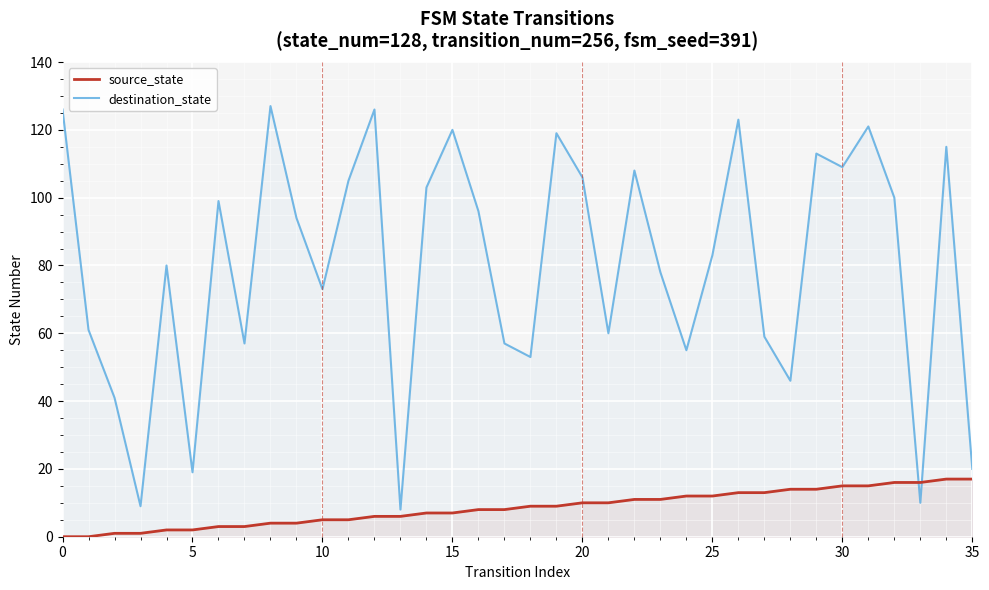

How many lines are shown in the chart?

2